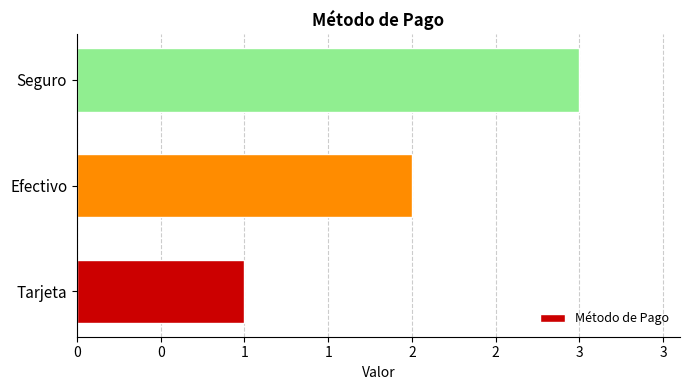

Rank the categories by value from highest to lowest.

Seguro, Efectivo, Tarjeta